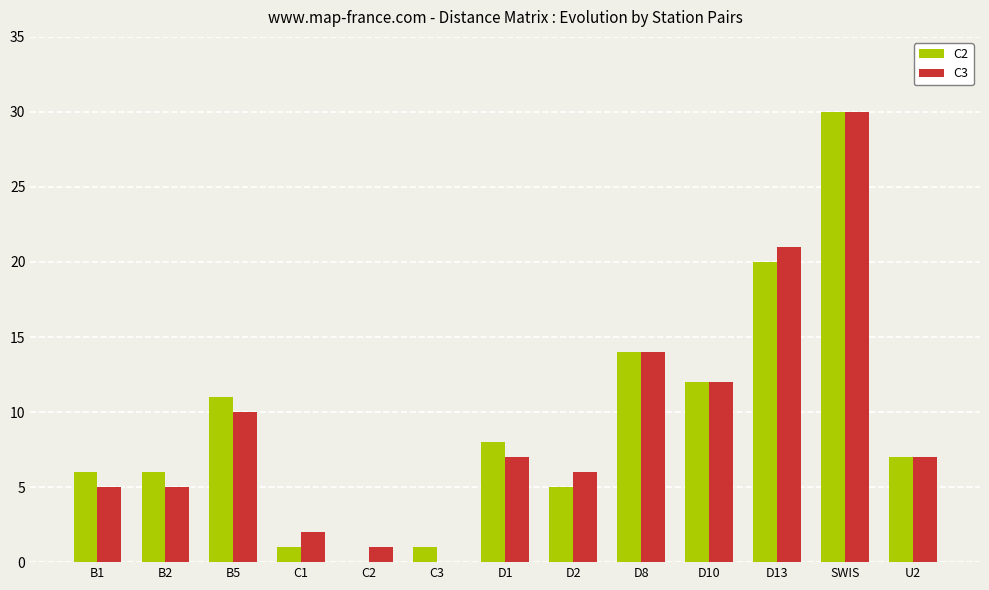

What is the maximum value shown in the chart?

30